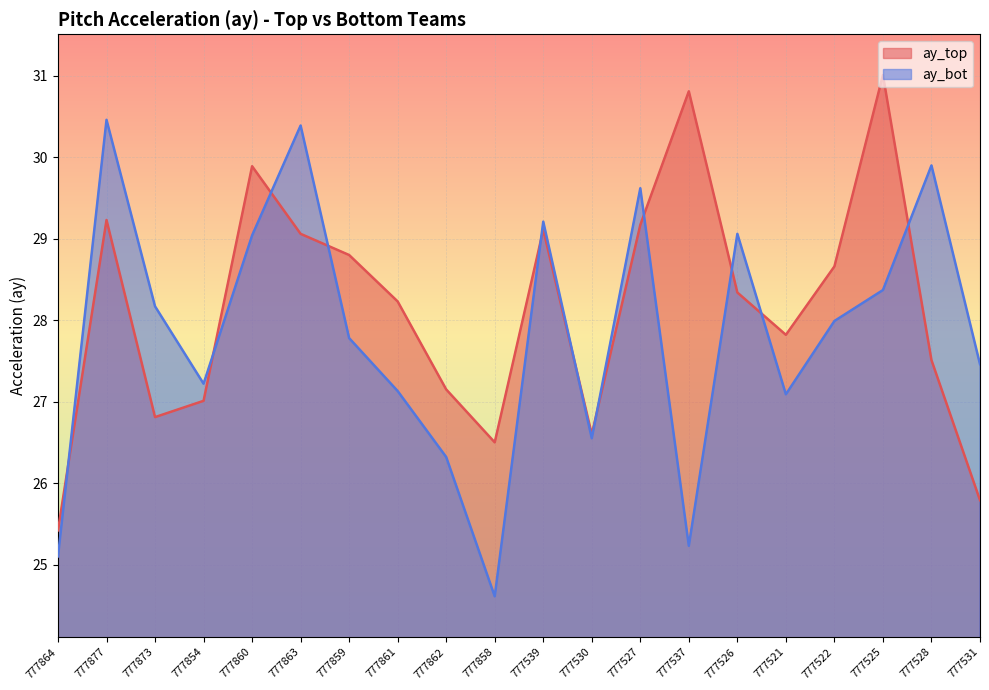

What is the difference between the highest and lowest values at 777877?

1.2